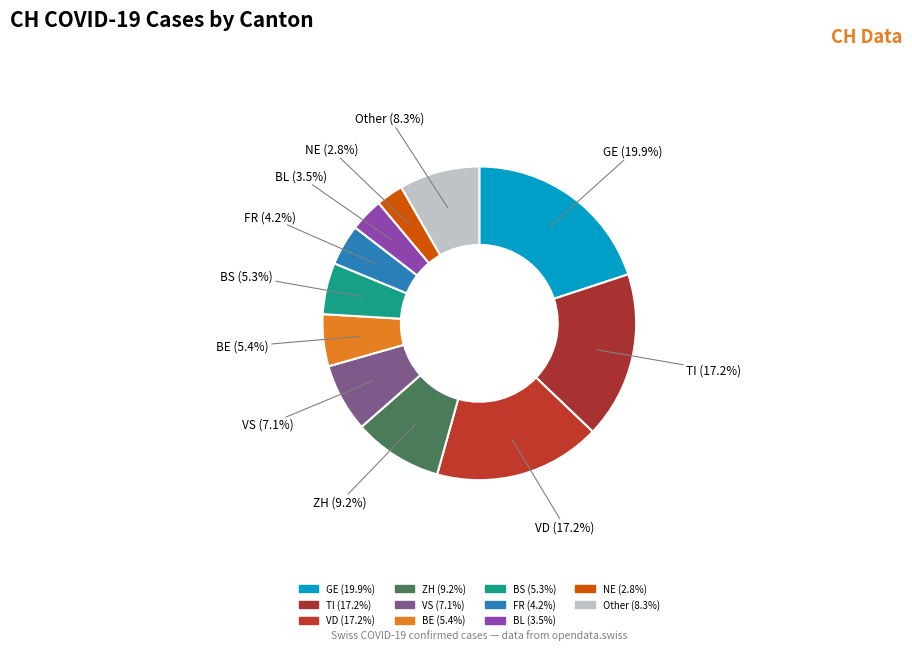

Does any single category account for the majority?

No